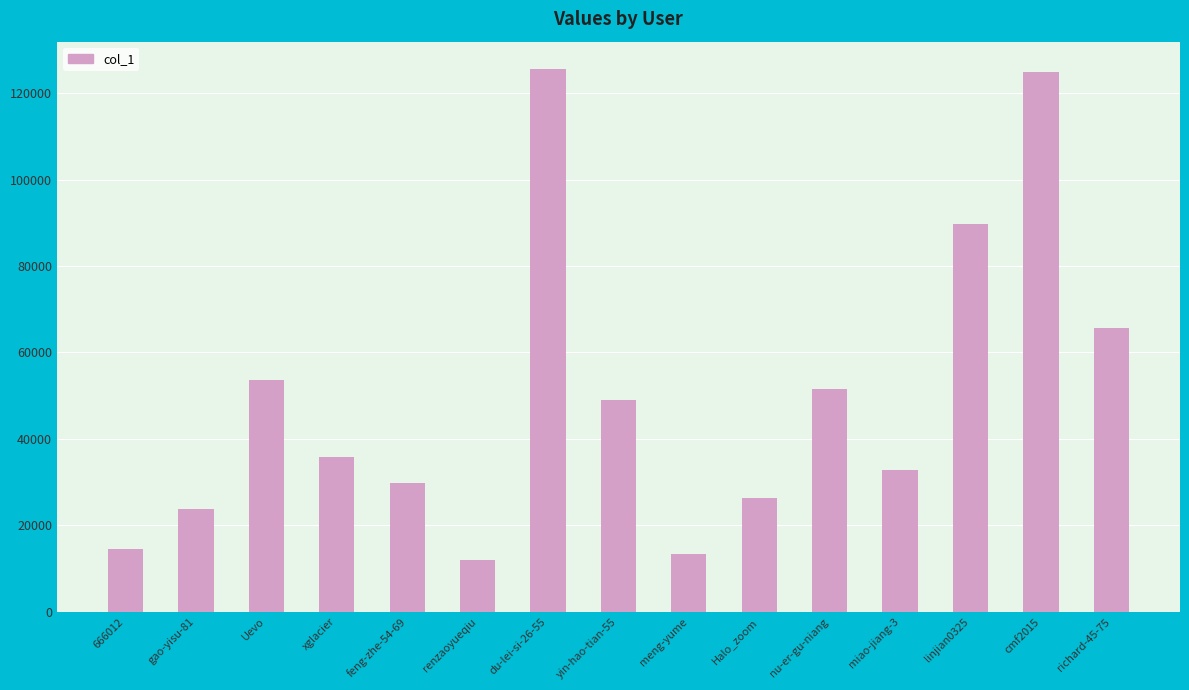

What is the label of the 5th bar from the right?

nu-er-gu-niang